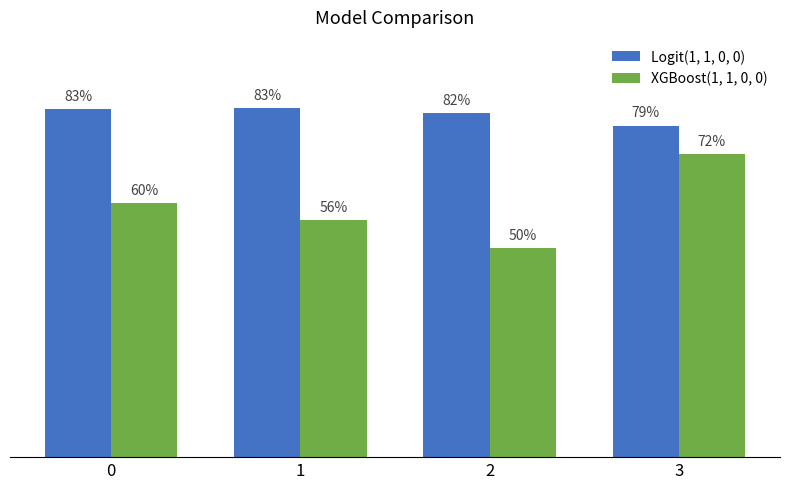

What are all the series names shown in the legend?

Logit(1, 1, 0, 0), XGBoost(1, 1, 0, 0)